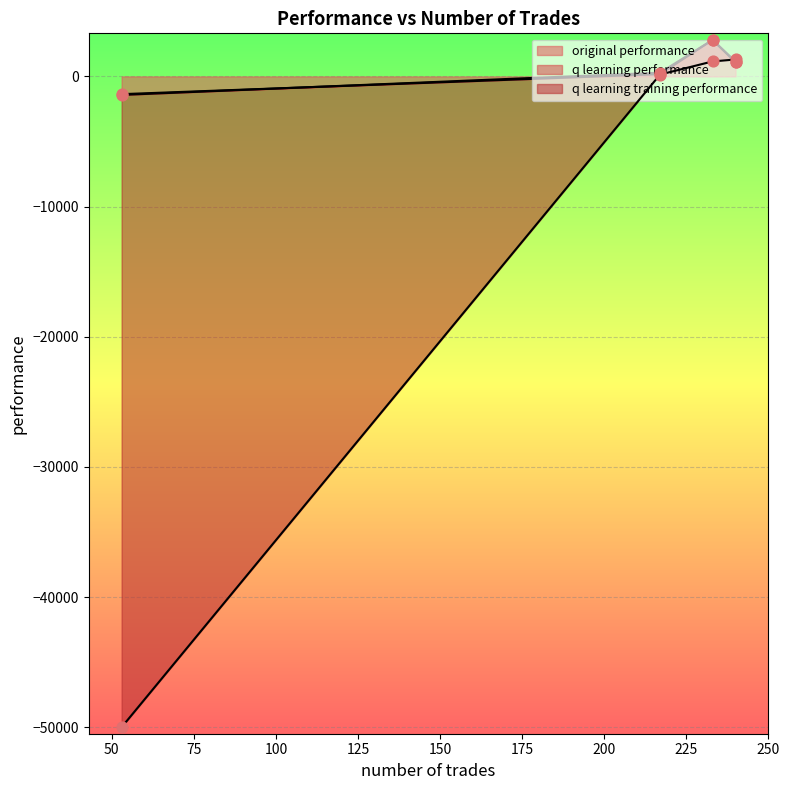

Which series reaches the minimum Y coordinate?

q learning training performance